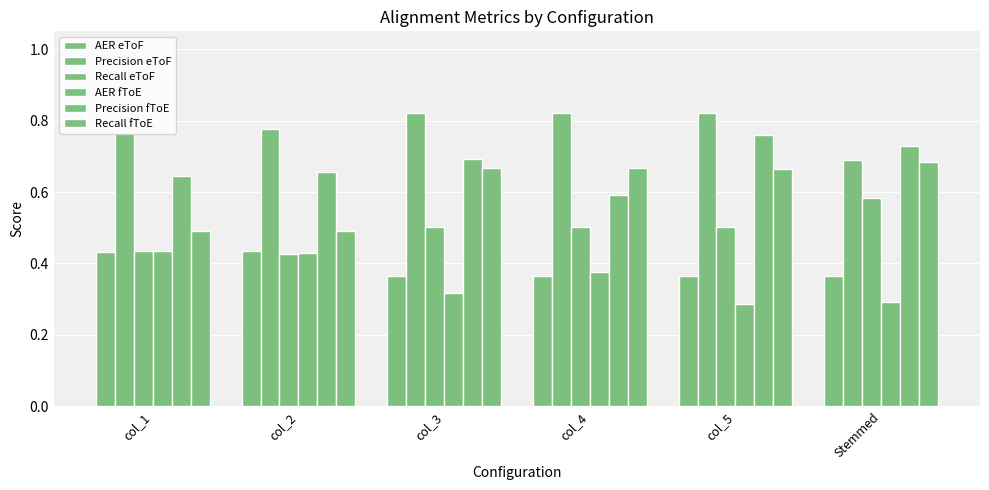

What is the total value across all series at Stemmed?

3.3